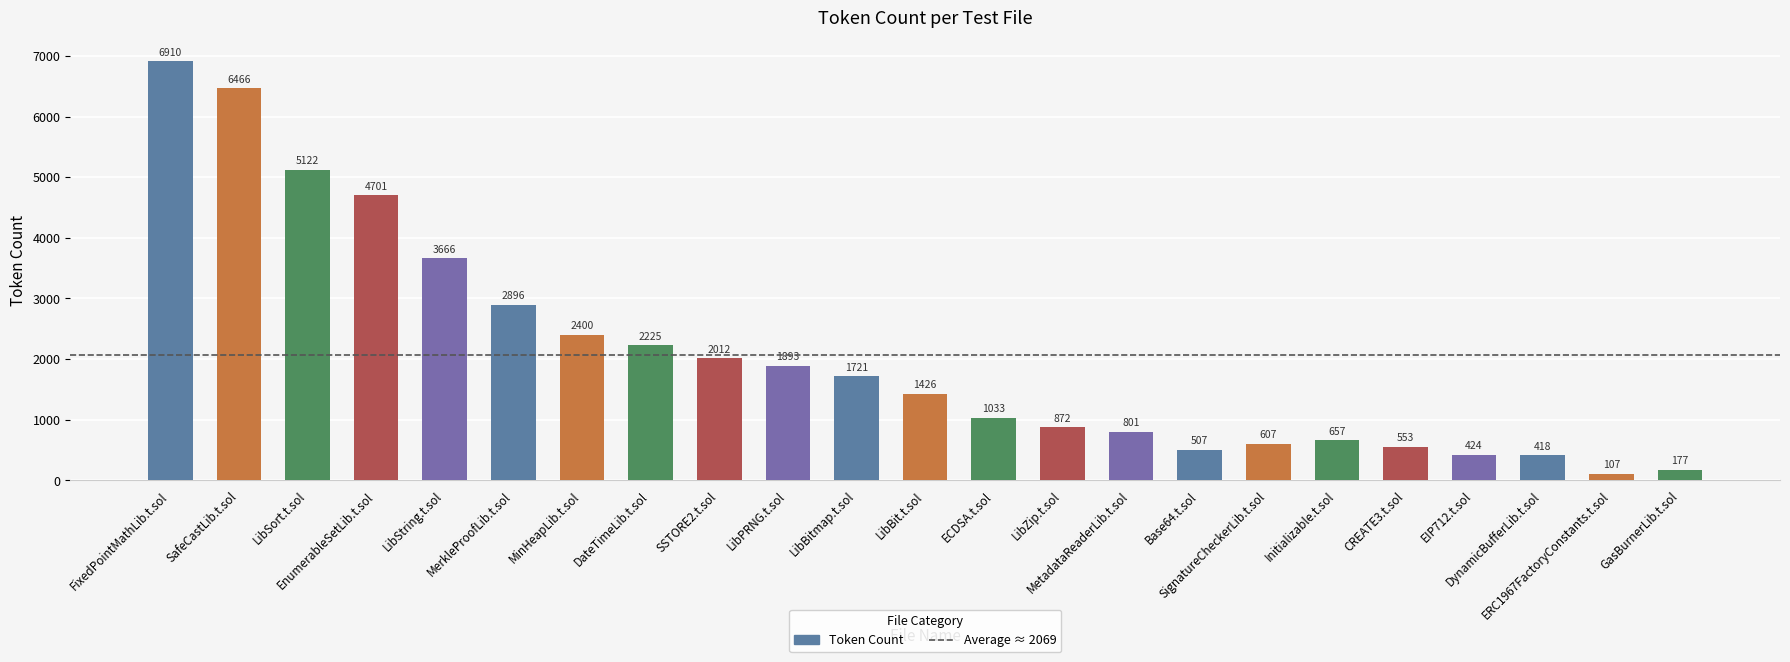

Rank the categories by value from lowest to highest.

ERC1967FactoryConstants.t.sol, GasBurnerLib.t.sol, DynamicBufferLib.t.sol, EIP712.t.sol, Base64.t.sol, CREATE3.t.sol, SignatureCheckerLib.t.sol, Initializable.t.sol, MetadataReaderLib.t.sol, LibZip.t.sol, ECDSA.t.sol, LibBit.t.sol, LibBitmap.t.sol, LibPRNG.t.sol, SSTORE2.t.sol, DateTimeLib.t.sol, MinHeapLib.t.sol, MerkleProofLib.t.sol, LibString.t.sol, EnumerableSetLib.t.sol, LibSort.t.sol, SafeCastLib.t.sol, FixedPointMathLib.t.sol